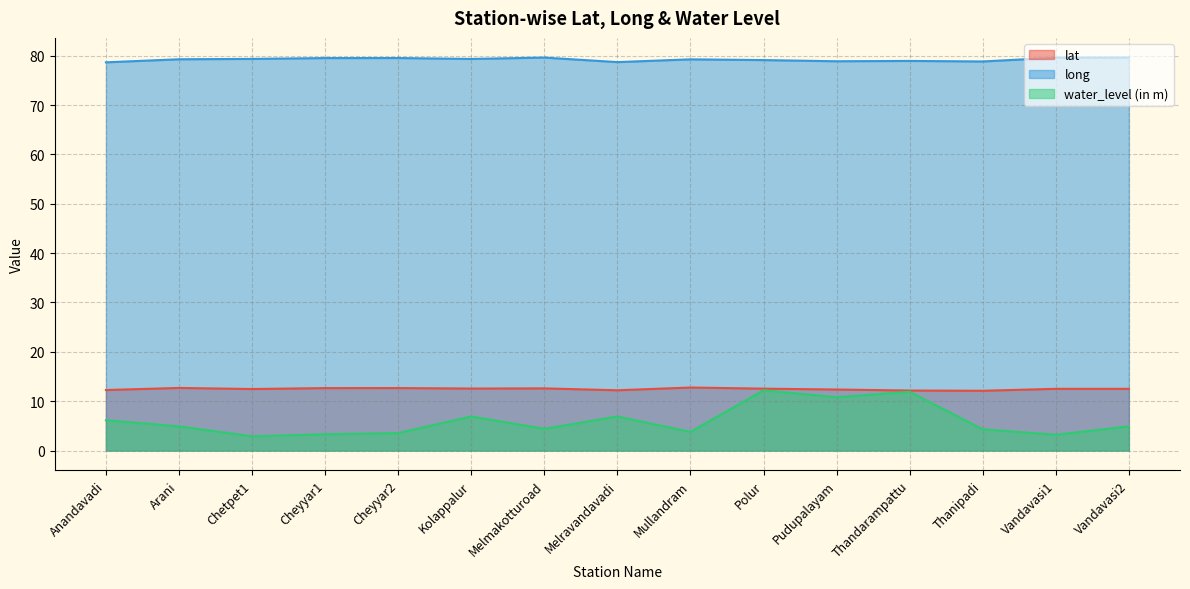

What is the difference between the highest and lowest values at Anandavadi?

72.5